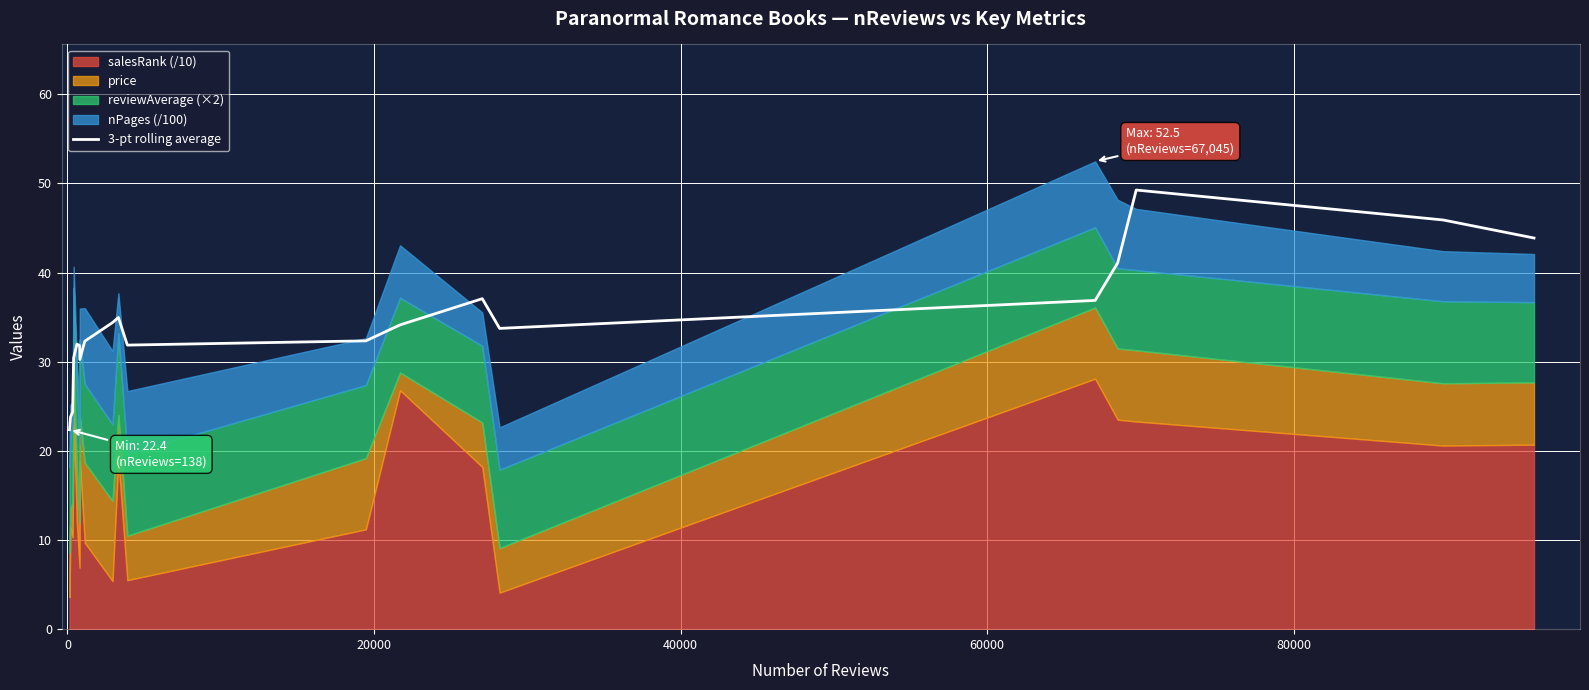

What is the lowest value of the 3-pt rolling average series?

22.4